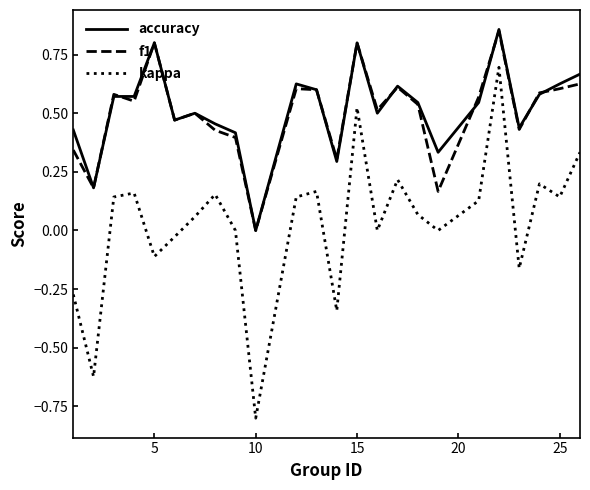

What is the minimum value shown in the chart?

-0.8